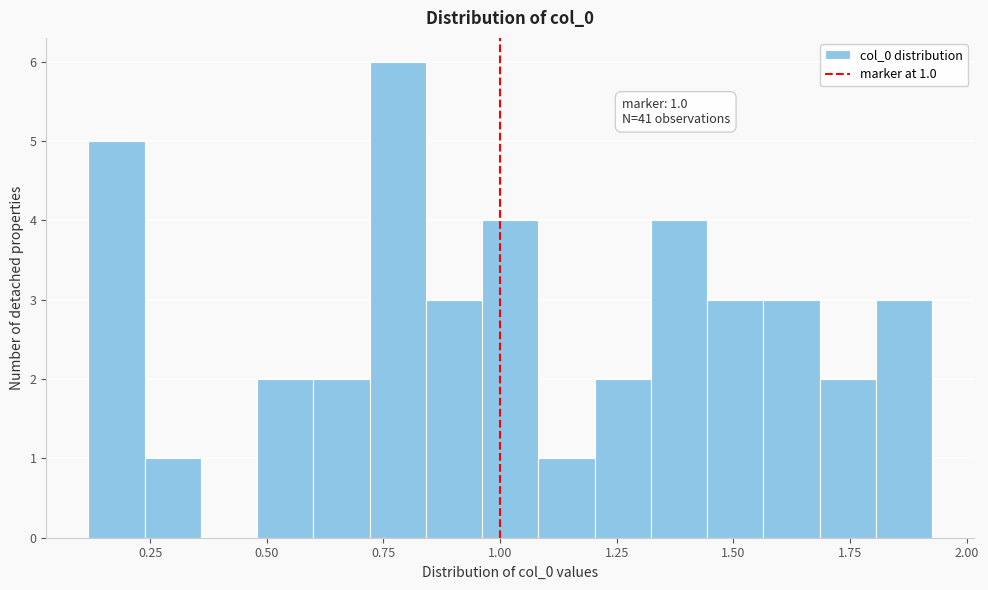

Around what value on the x-axis is the tallest bar? Give the approximate position of its centre, as read against the axis.

0.80